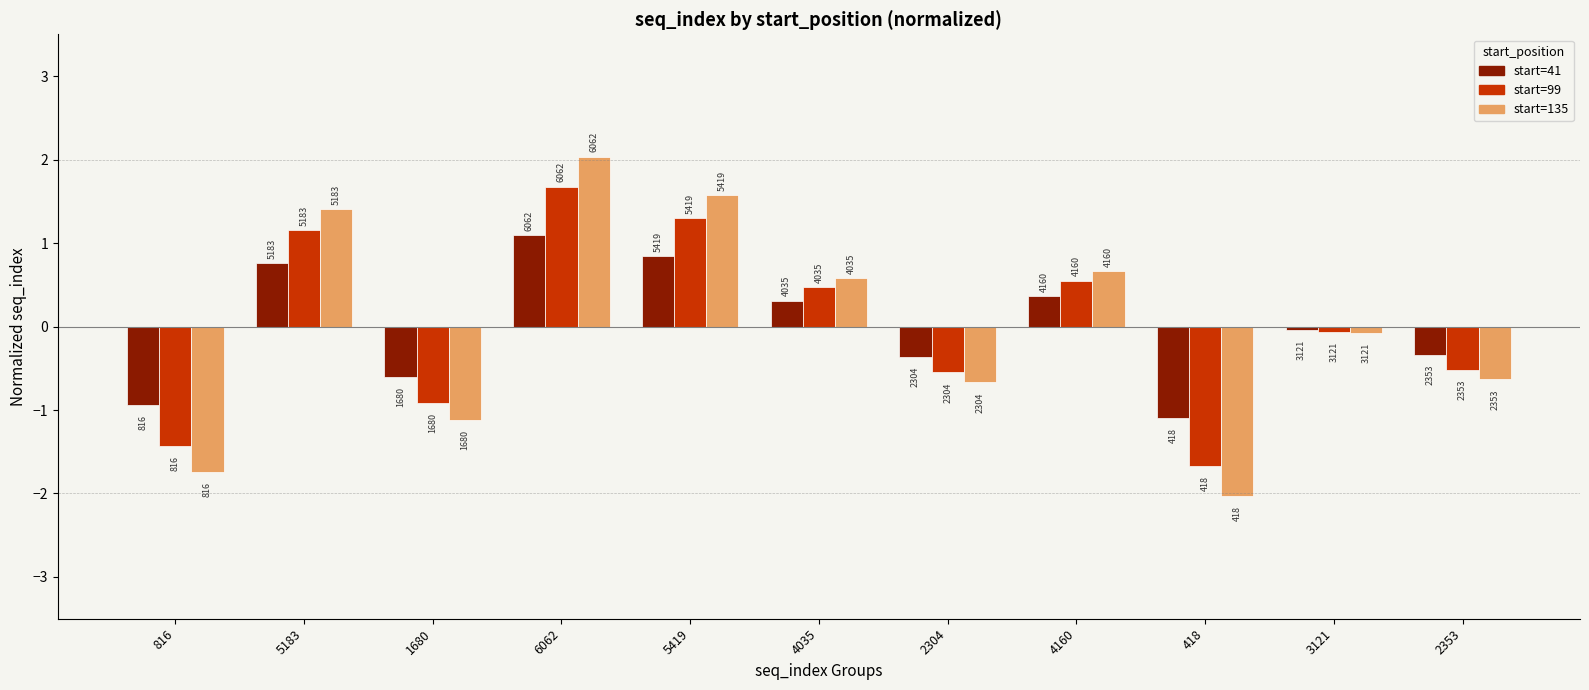

What is the minimum value for start=99?

-1.7